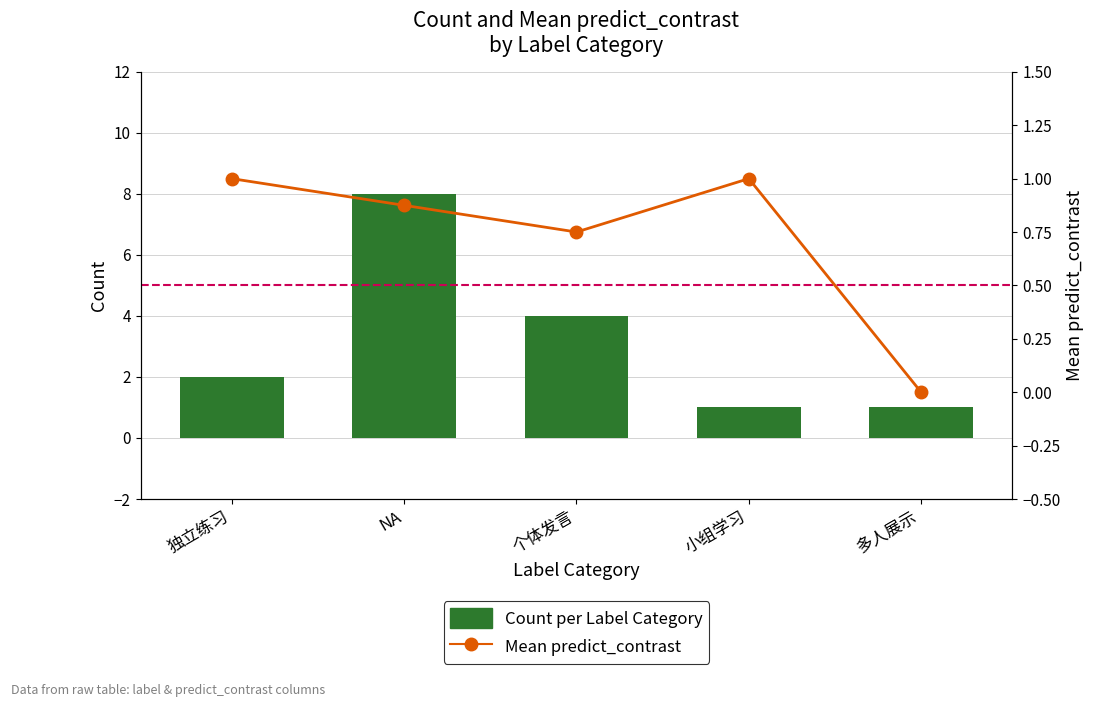

How many categories are shown in the chart?

5